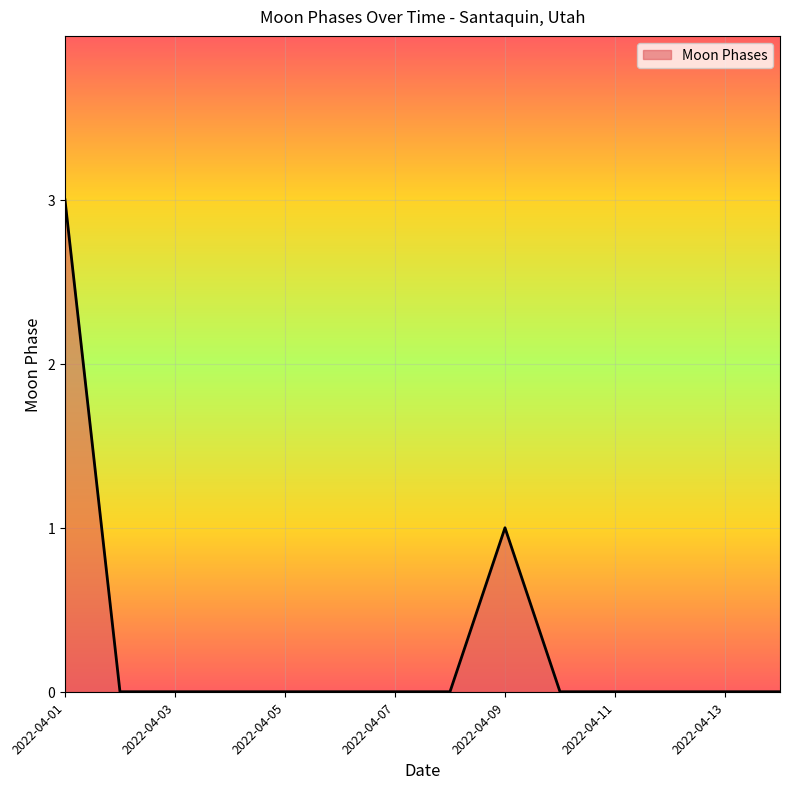

What is the greatest value displayed?

3